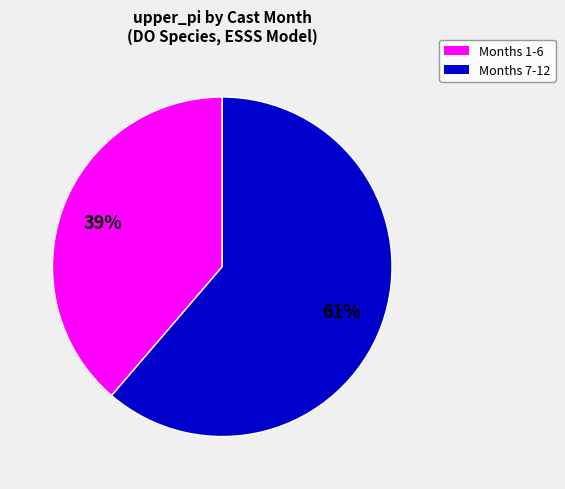

To the nearest percent, what is the average slice percentage?

50%